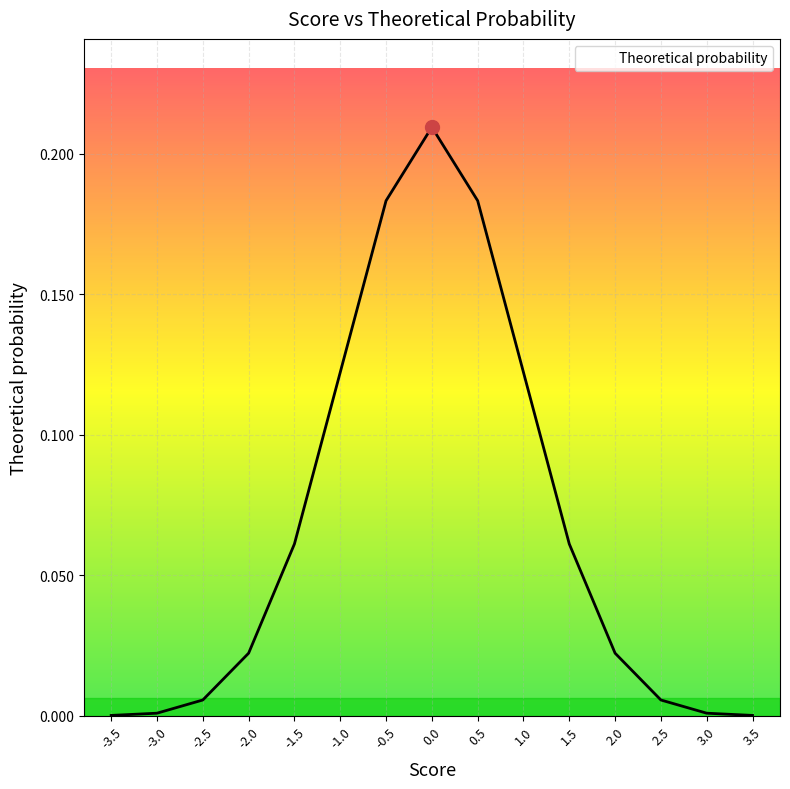

What is the difference between the maximum and minimum values?

0.2